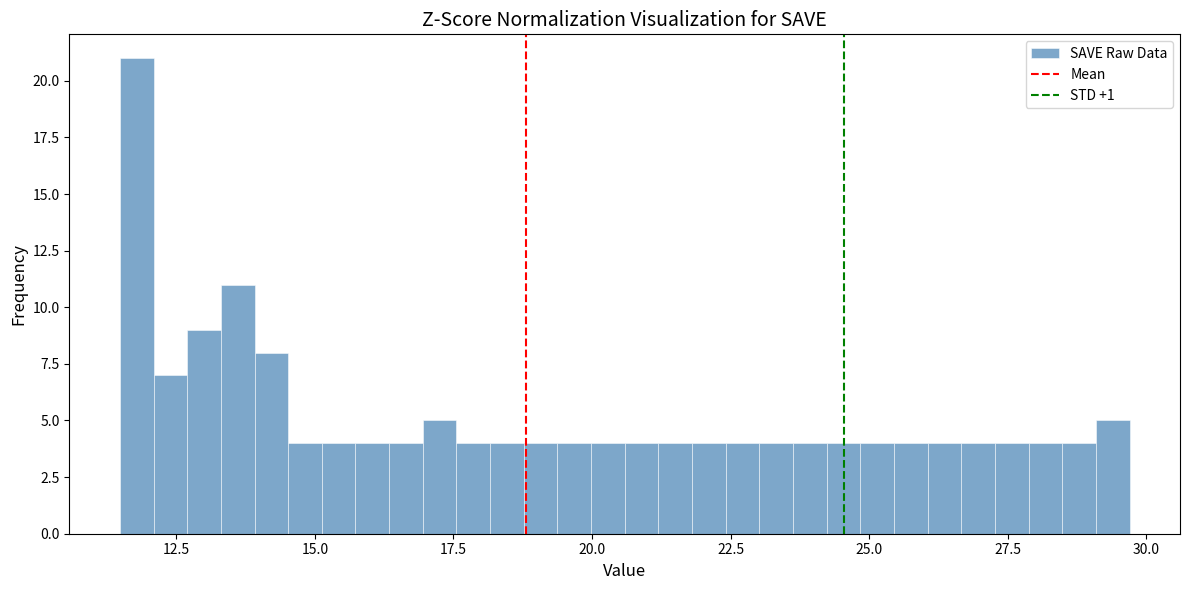

Read against the x-axis, roughly where is the centre of the tallest bar?

12.0